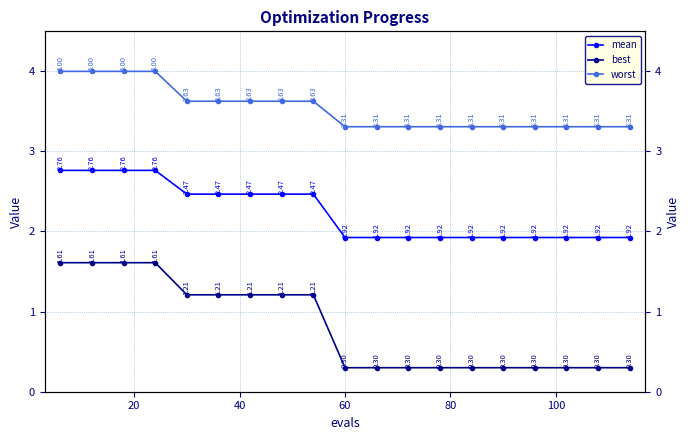

Reading left to right, extract all data points from this chart.

mean: 2.8	2.8	2.8	2.8	2.5	2.5	2.5	2.5	2.5	1.9	1.9	1.9	1.9	1.9	1.9	1.9	1.9	1.9	1.9
best: 1.6	1.6	1.6	1.6	1.2	1.2	1.2	1.2	1.2	0.3	0.3	0.3	0.3	0.3	0.3	0.3	0.3	0.3	0.3
worst: 4.0	4.0	4.0	4.0	3.6	3.6	3.6	3.6	3.6	3.3	3.3	3.3	3.3	3.3	3.3	3.3	3.3	3.3	3.3